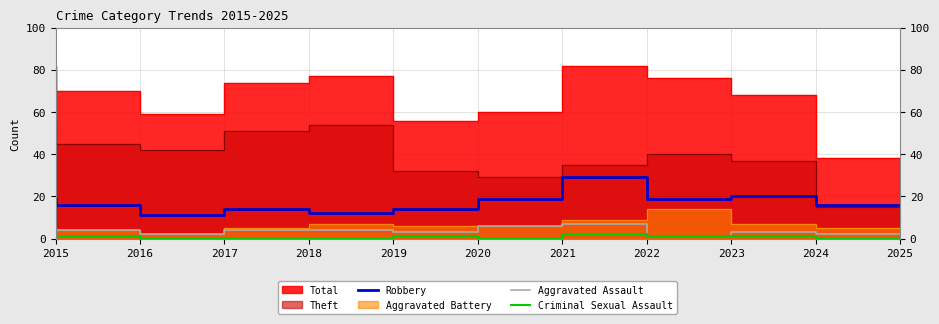

The Robbery series shows 16 at 2016. True or false?

True